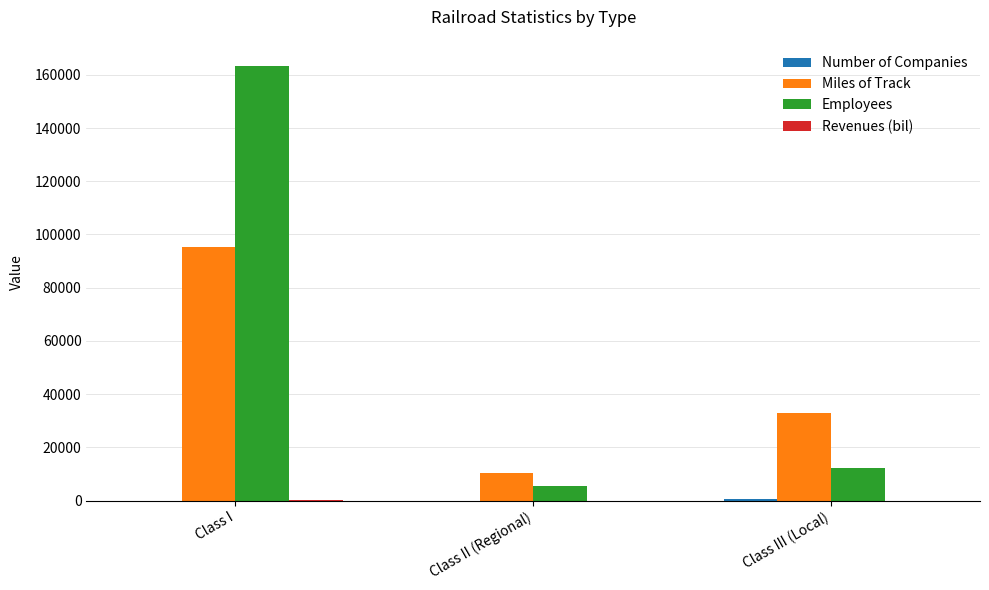

At which category does the chart reach its peak across all series?

Class I